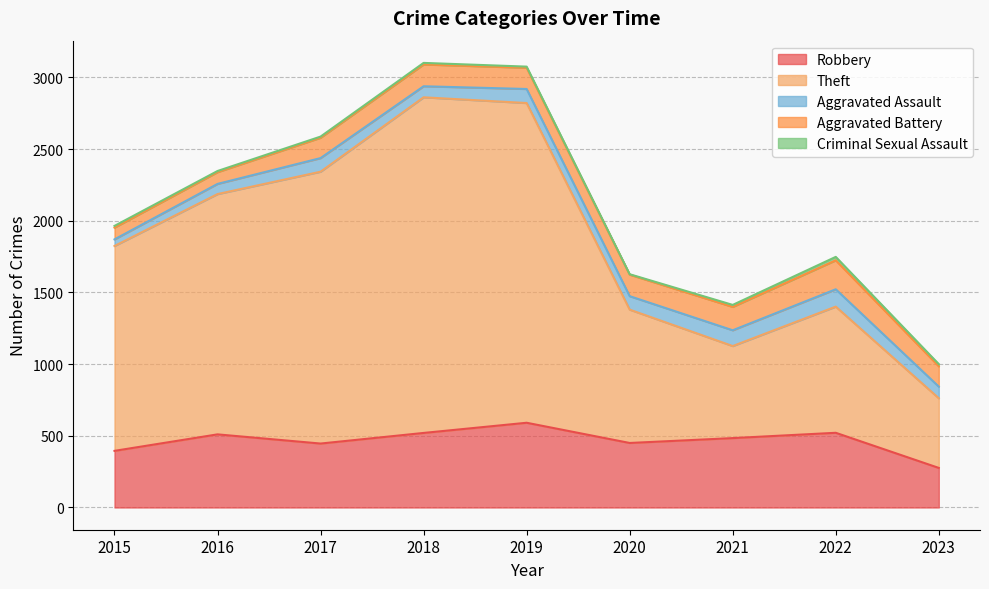

What is the value of the Theft point at the 4th from the left?

2341